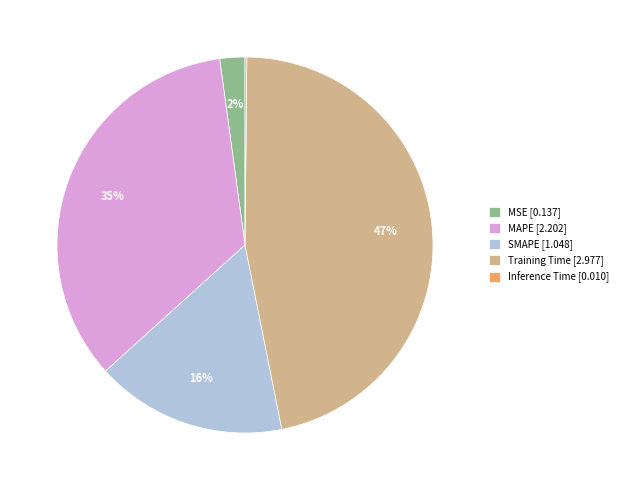

Is SMAPE the majority of the pie?

No